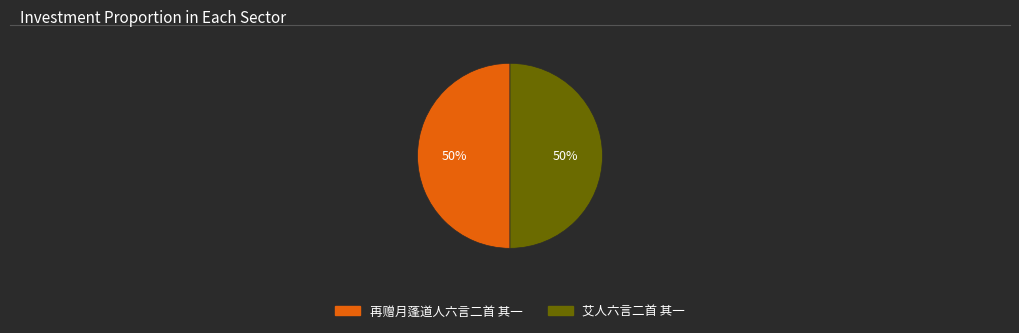

How many slices are in this pie chart?

2